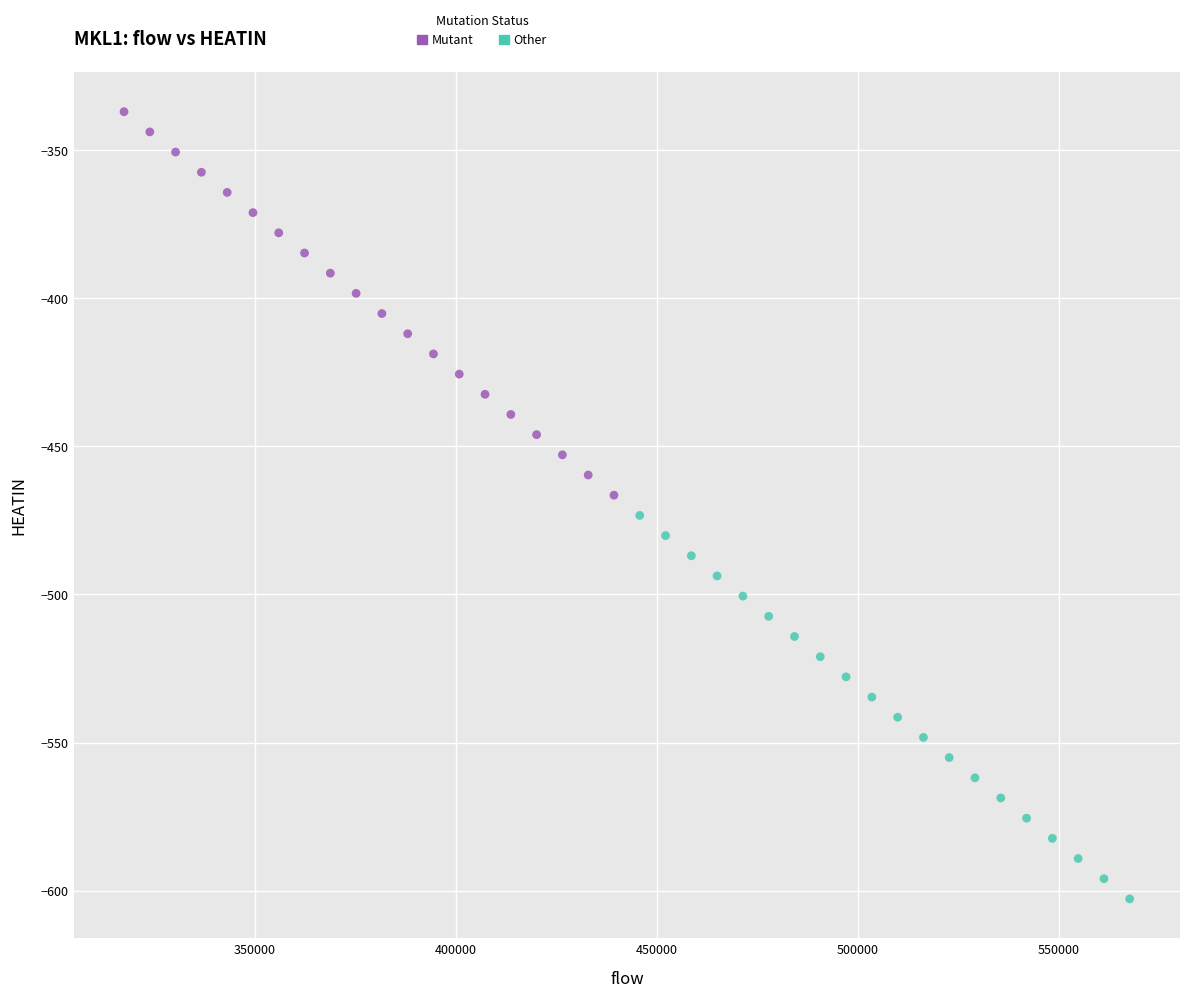

Which series reaches the minimum Y coordinate?

Other